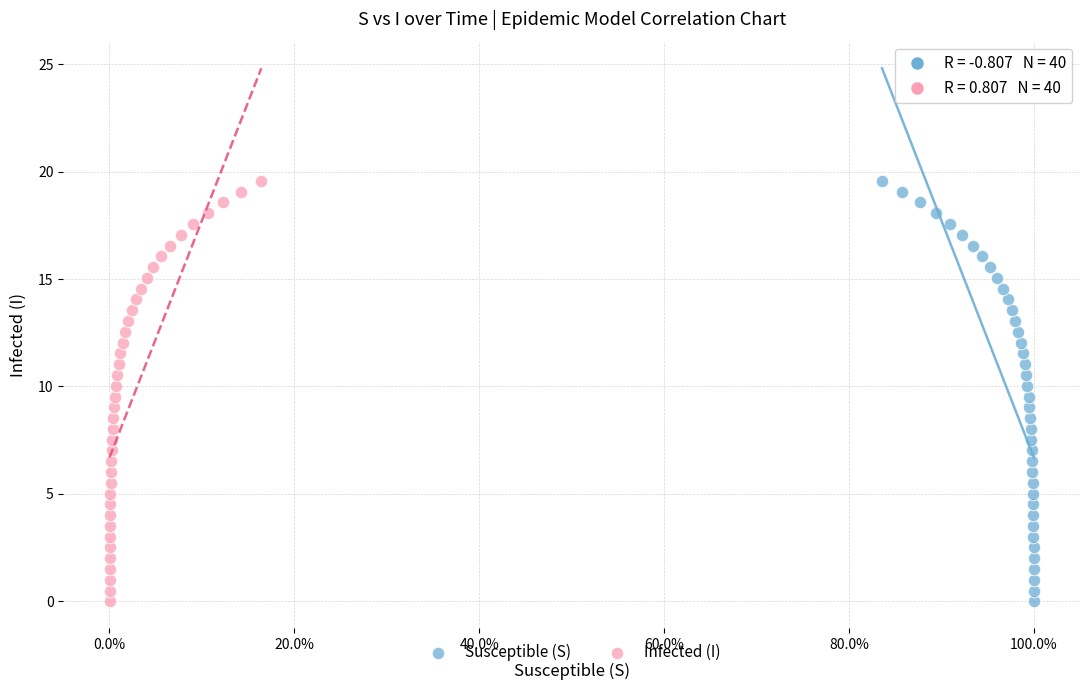

What are all the series names shown in the legend?

Susceptible (S), Infected (I)